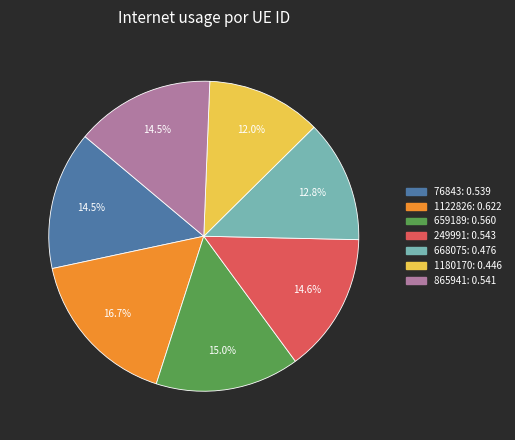

Is there any slice that represents more than half of the pie?

No